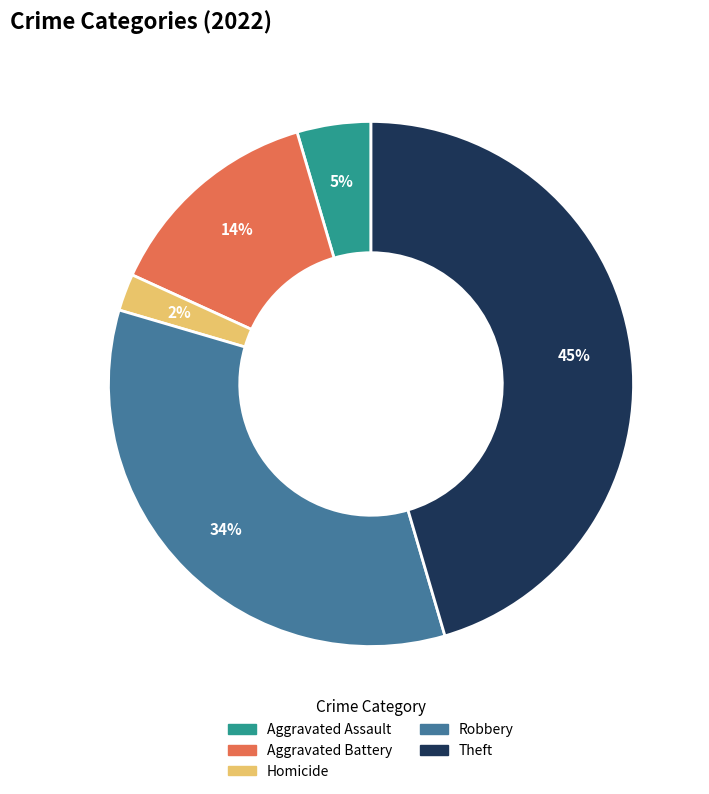

To the nearest percent, what percentage of the pie is Homicide?

2%